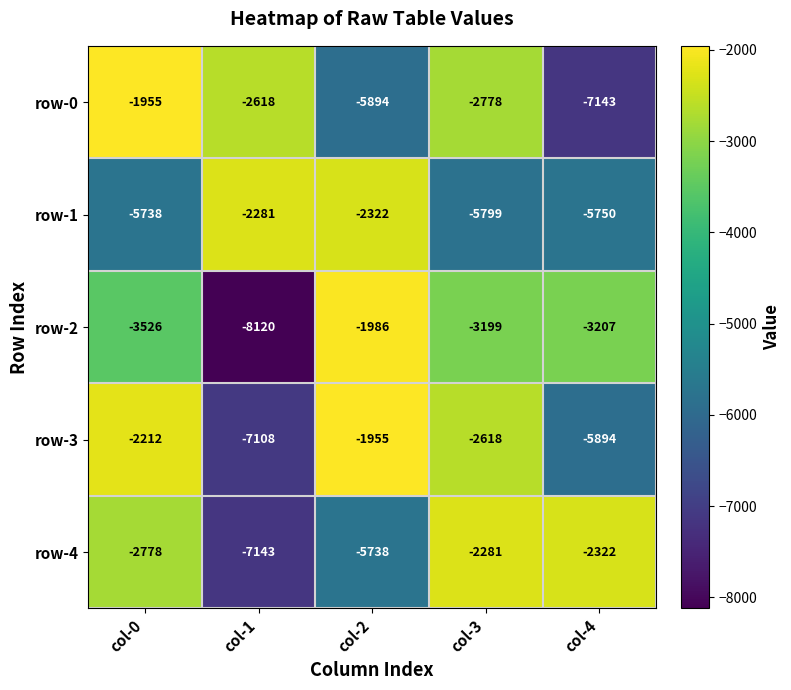

What is the difference between the maximum and second lowest values in the row-3 series?

3939